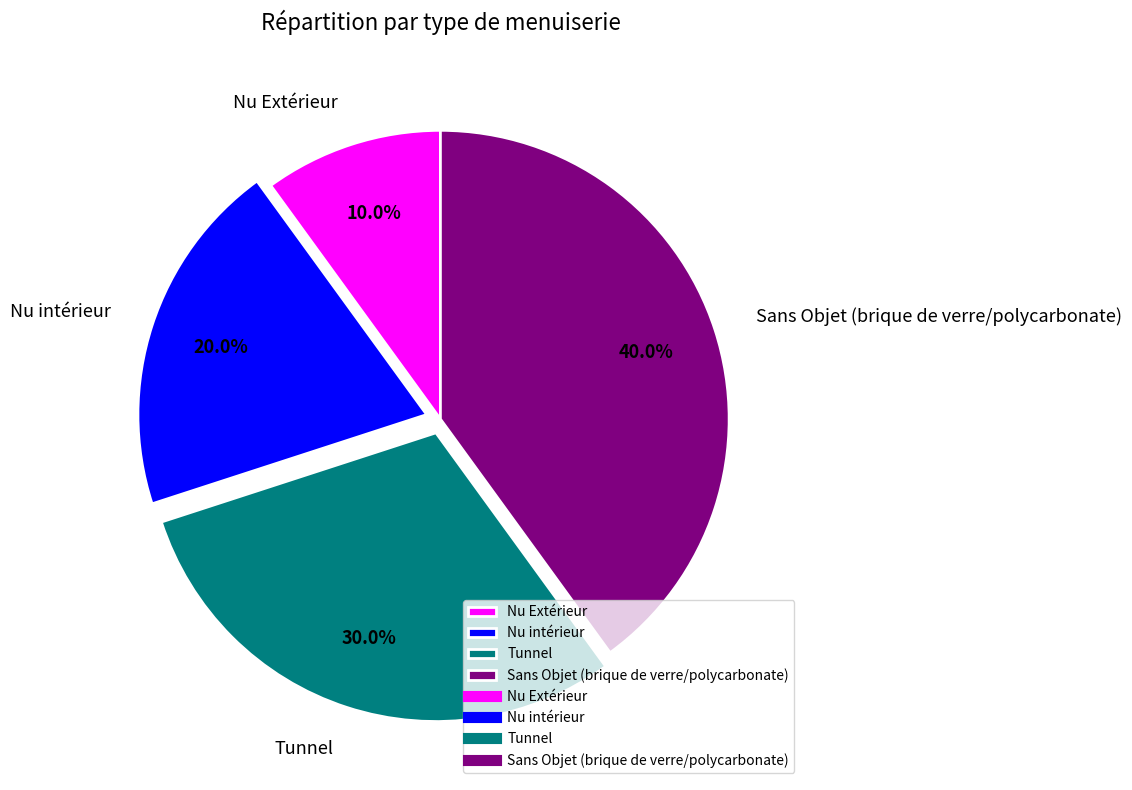

Approximately how many times larger is the value at Nu Extérieur compared to Tunnel?

0.3